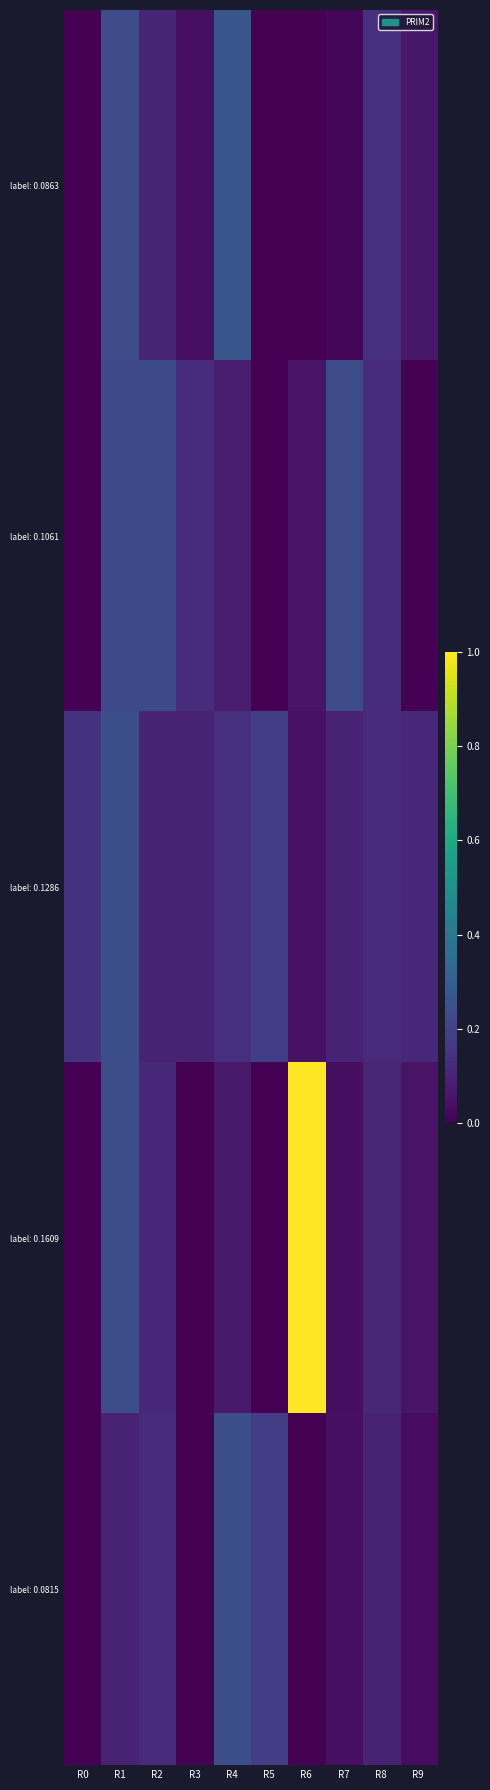

At which category is the sum across all series the highest?

R6